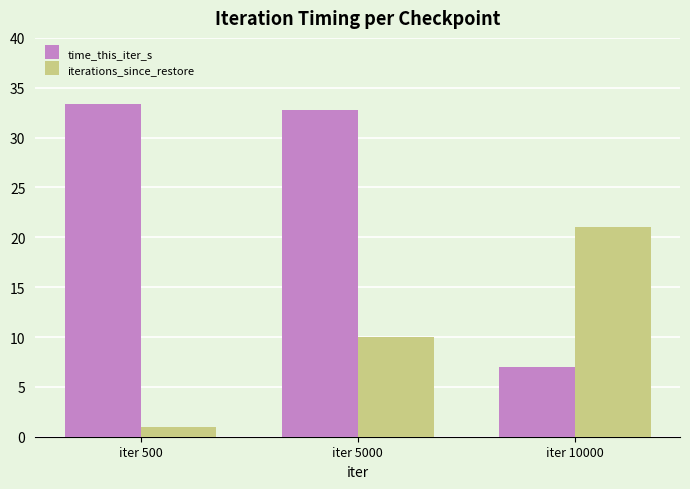

List the series in order of their overall mean, lowest first.

iterations_since_restore, time_this_iter_s